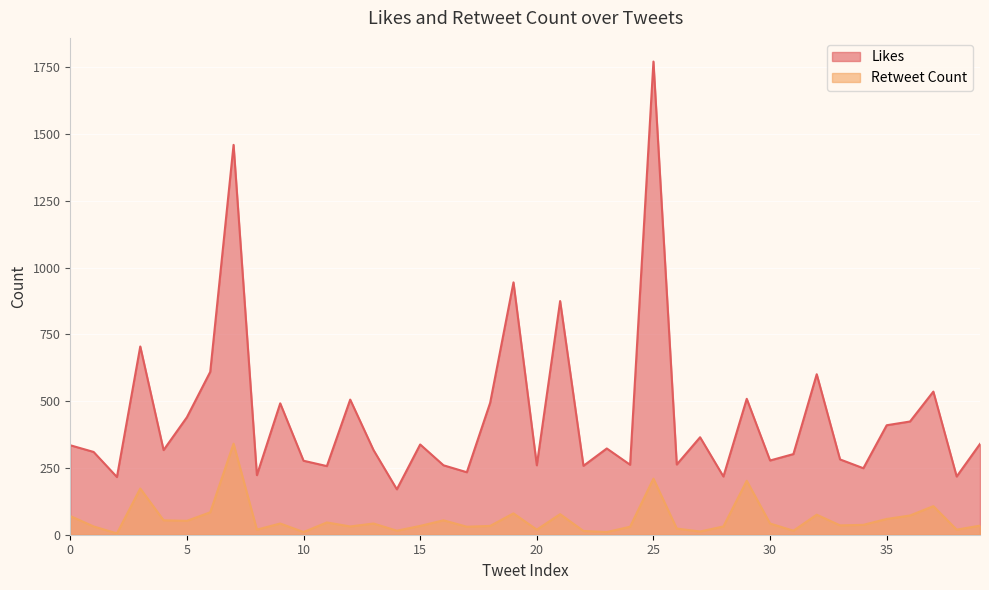

Between 38 and 3, which is larger?

3